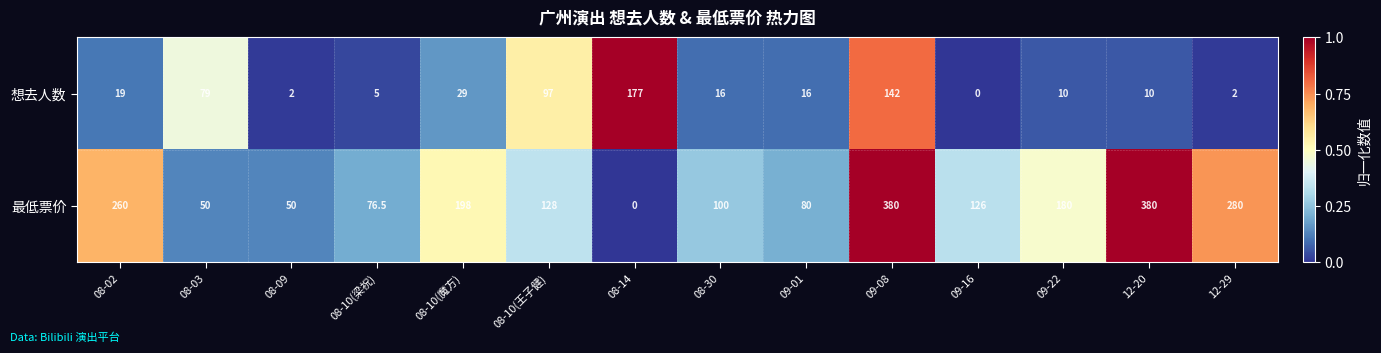

At which label does 最低票价 reach its minimum?

08-14